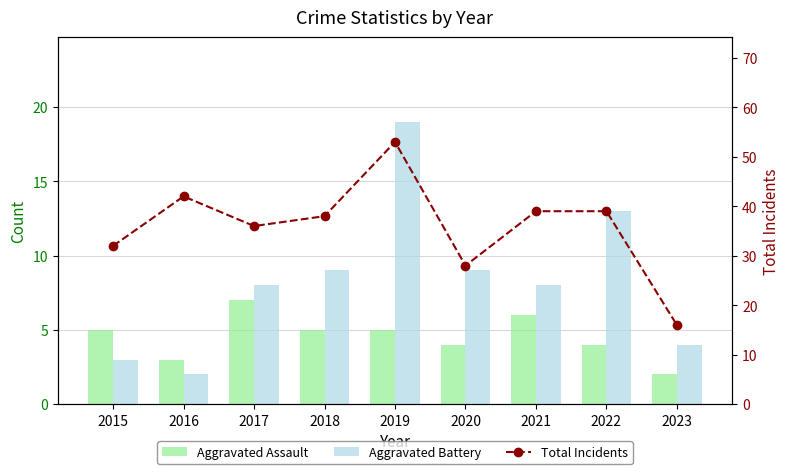

At 2019, list the series in order from largest to smallest.

Total Incidents, Aggravated Battery, Aggravated Assault